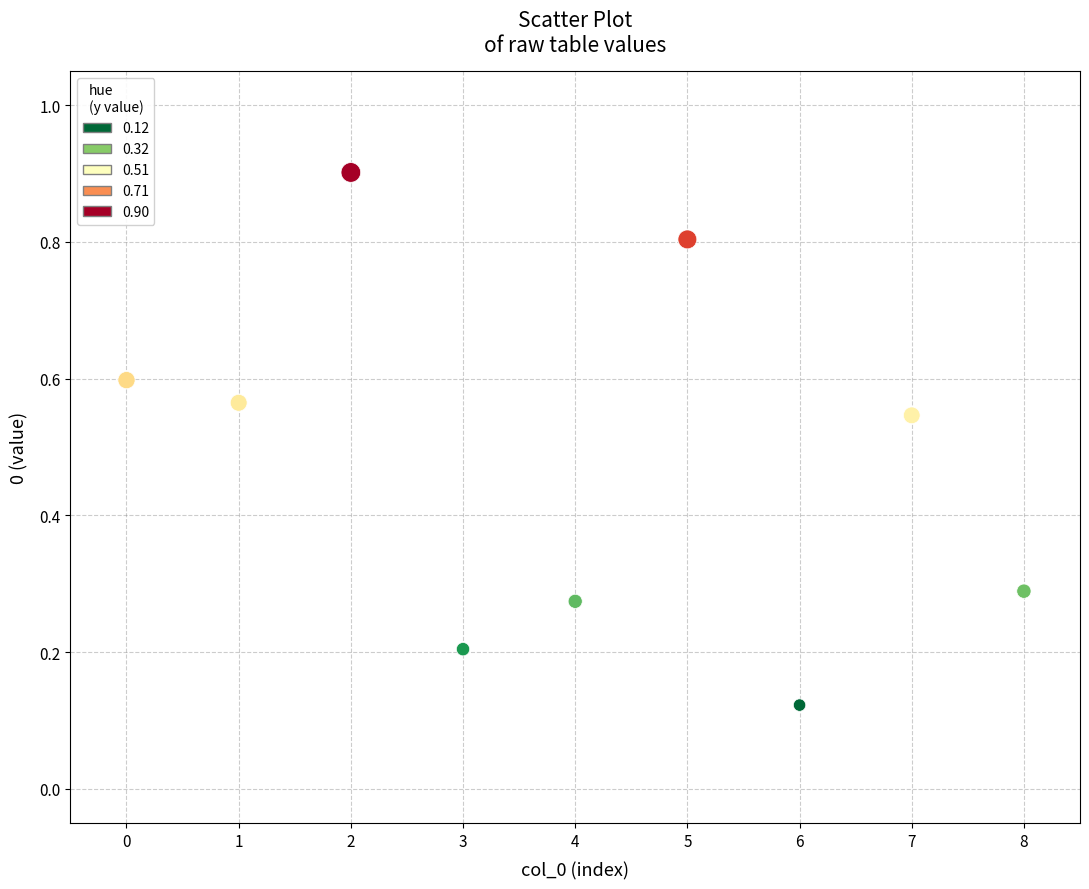

What is the range of Y values (max minus min)?

0.8